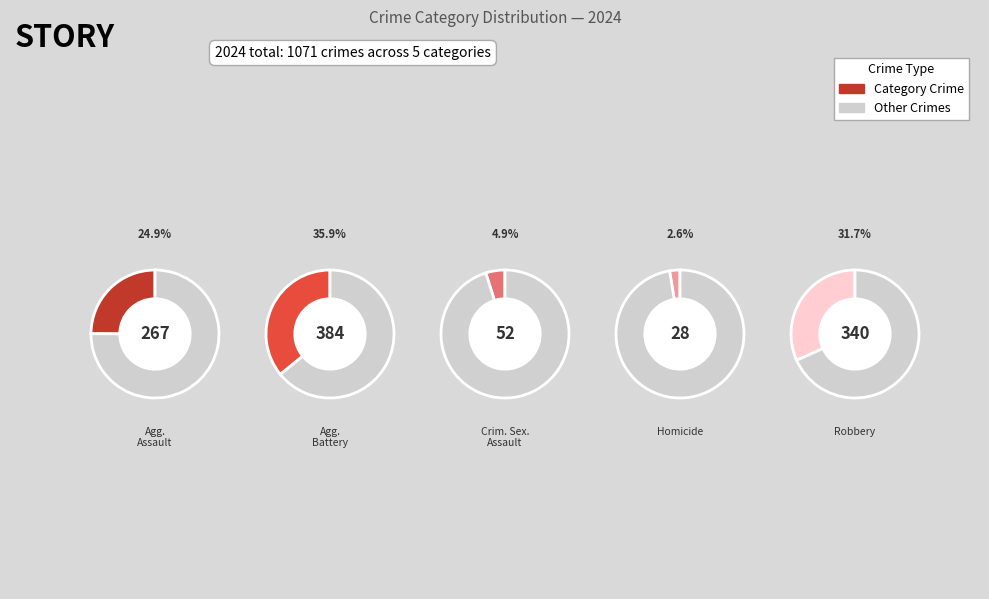

What percentage is the Robbery slice, to the nearest percent?

32%